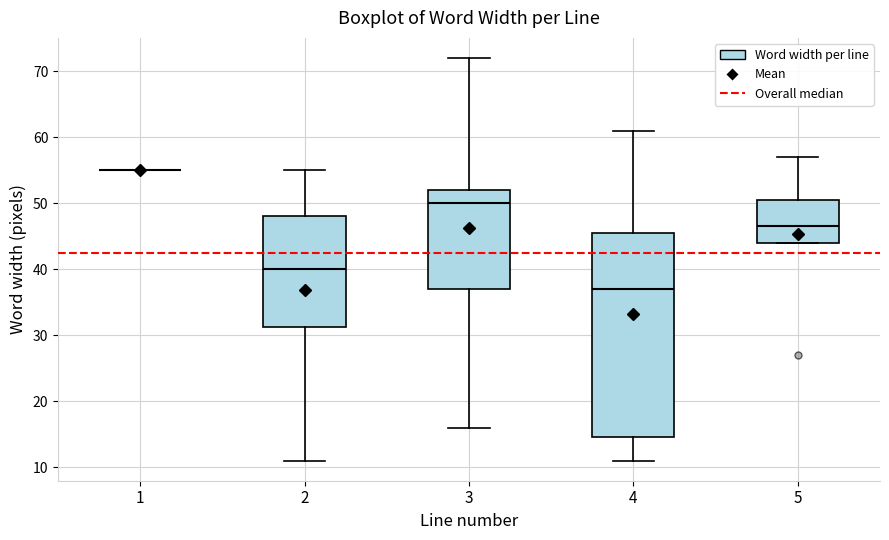

Comparing the boxes themselves (not the whiskers), which one is the tallest?

4